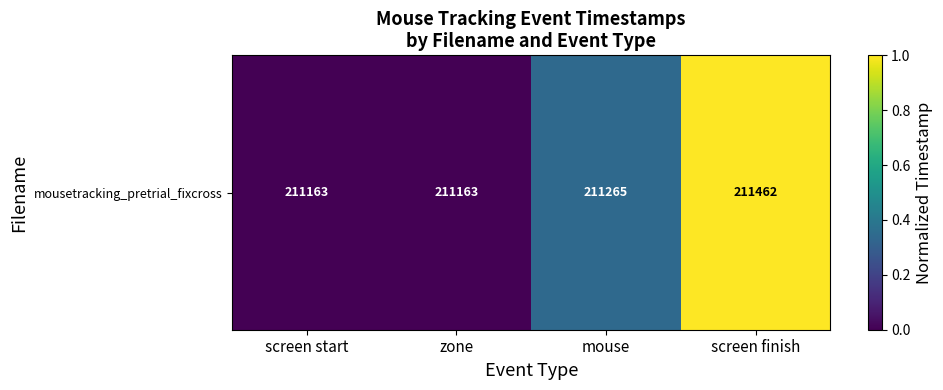

Reading left to right, what are all the values shown in this chart?

0.0	0.0	0.3	1.0